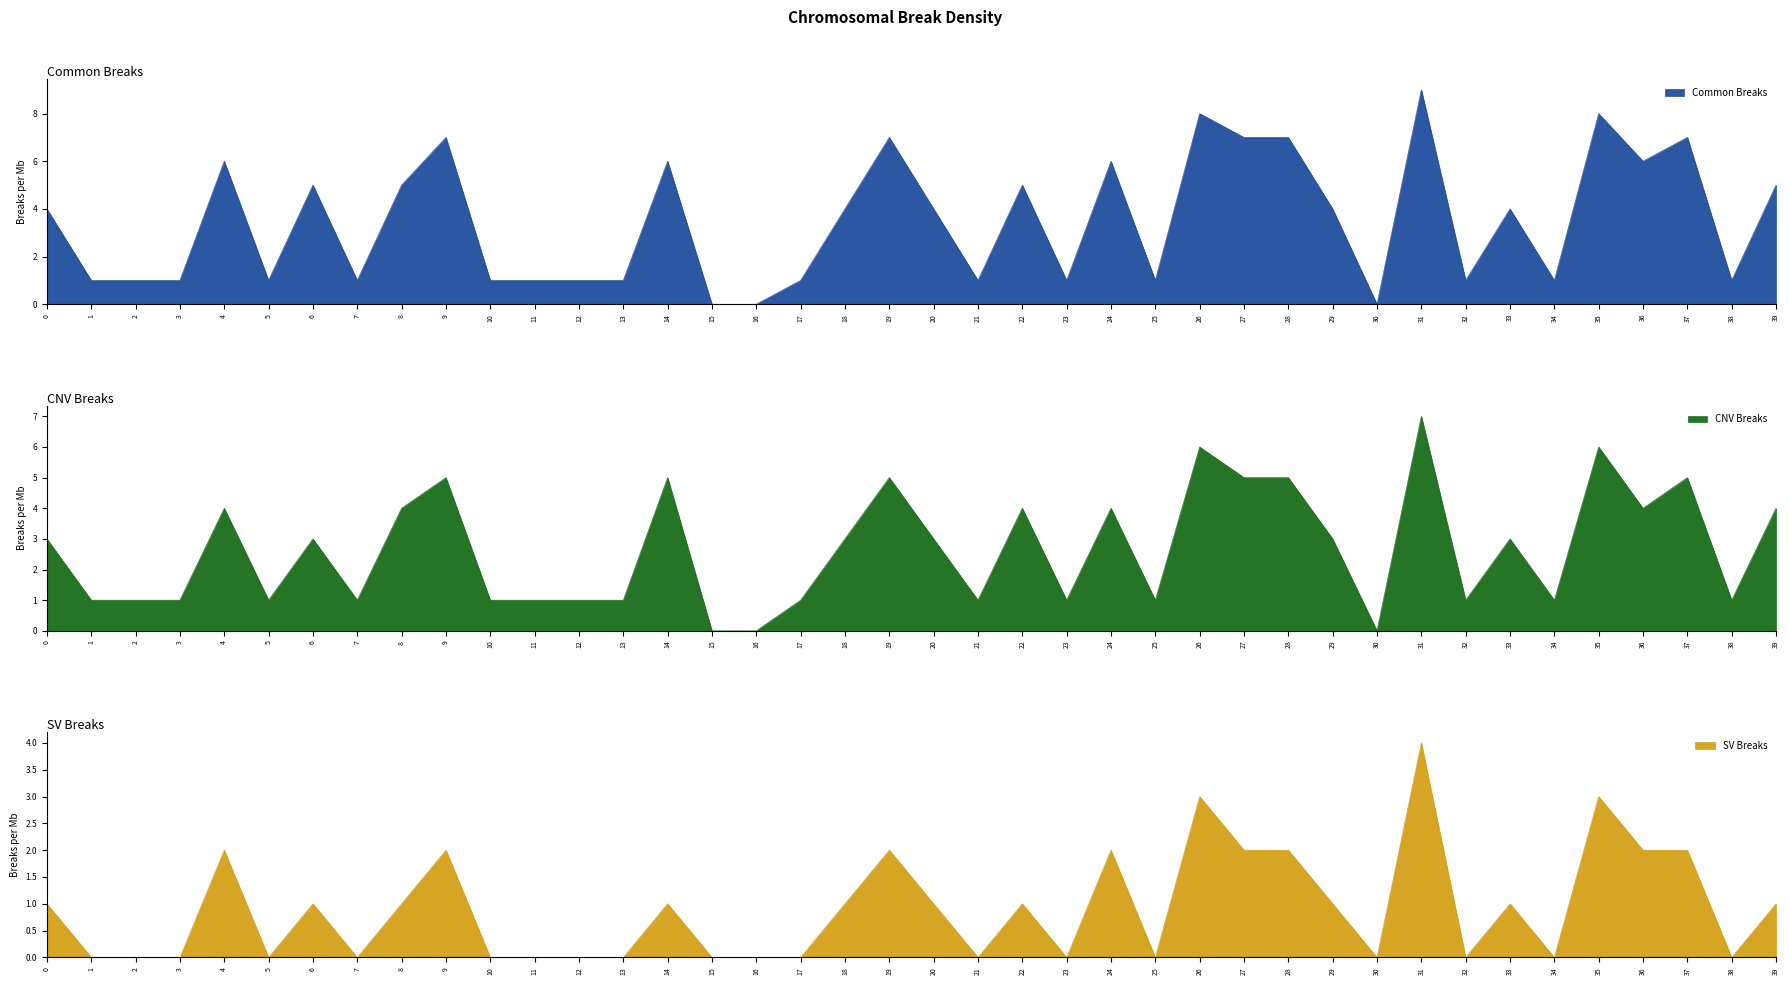

What is the total value across all series at 2?

2